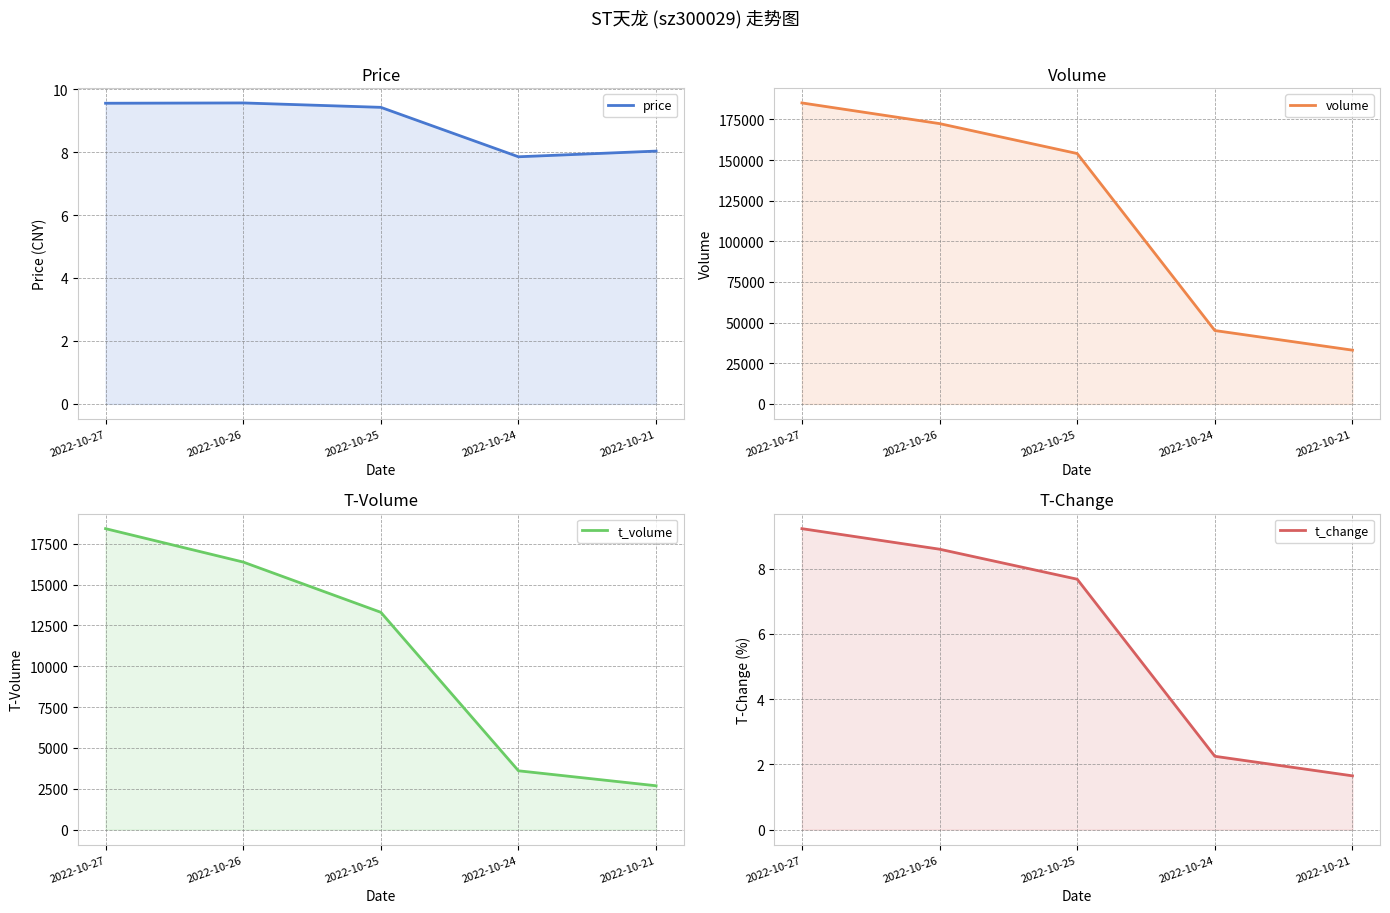

What is the total value across all series at 2022-10-21?

35768.7